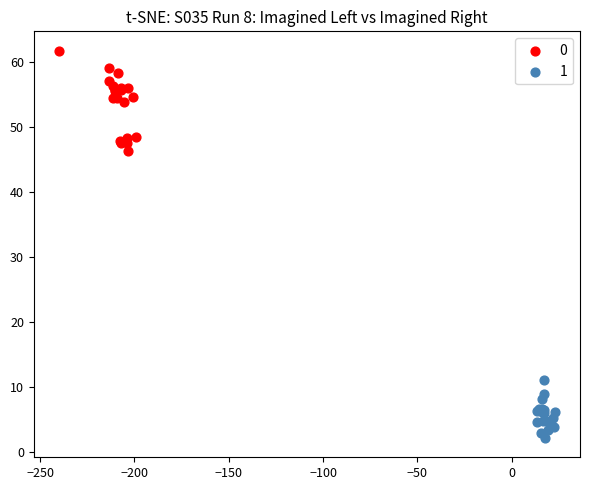

Which series contains the highest Y value?

0